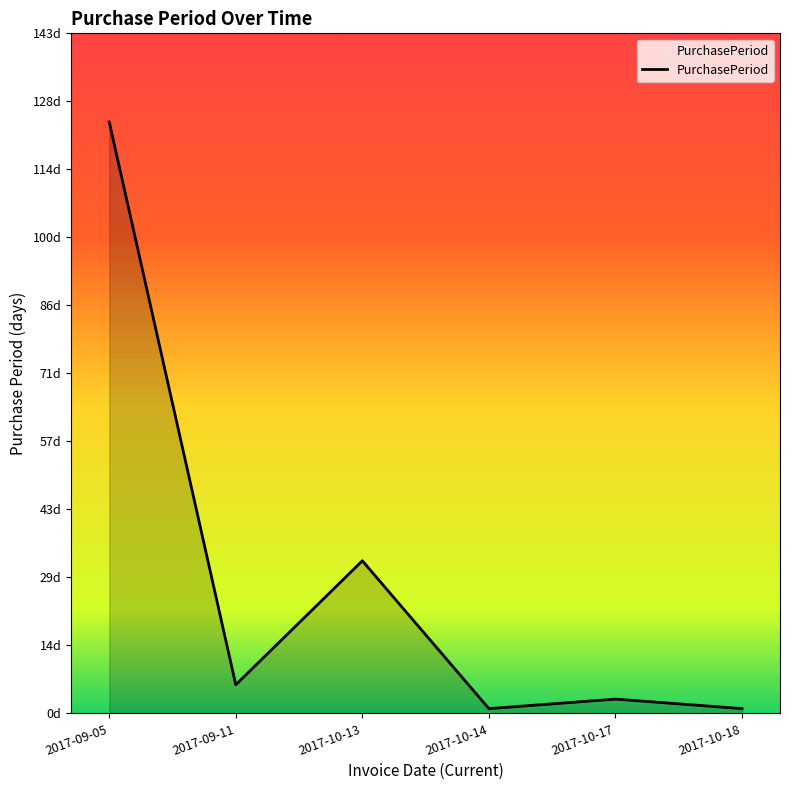

Rank the categories by value from lowest to highest.

2017-10-14, 2017-10-18, 2017-10-17, 2017-09-11, 2017-10-13, 2017-09-05